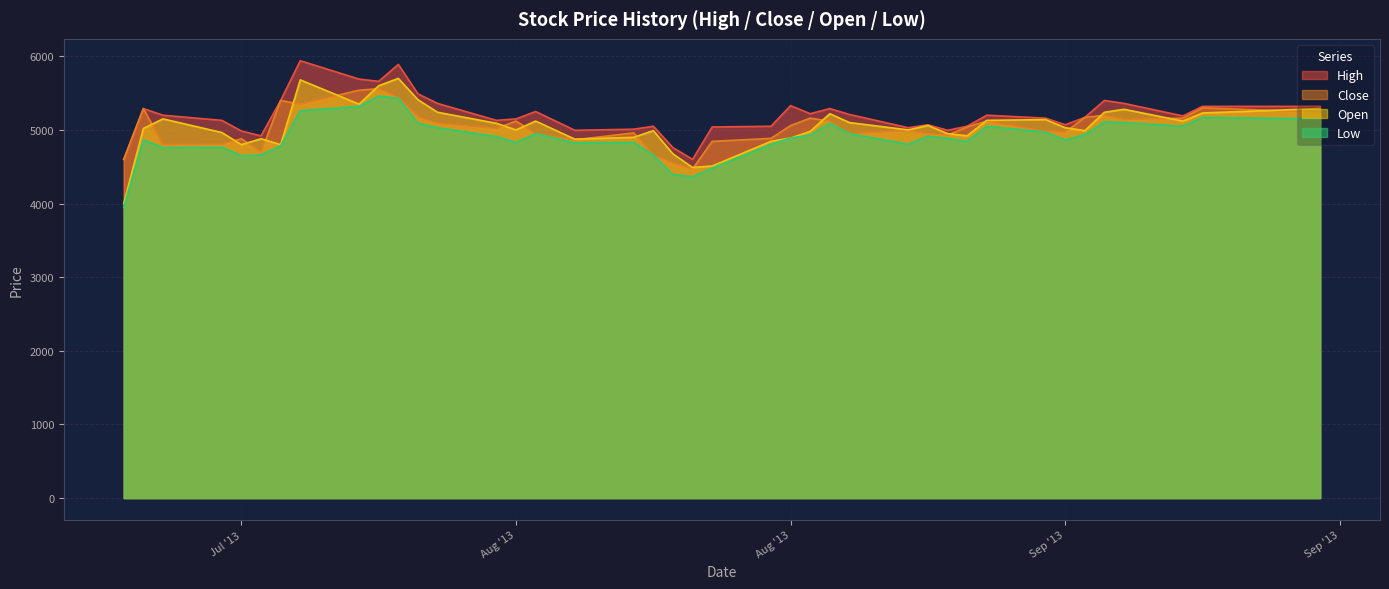

At which label is High closest to 5270?

Aug '13